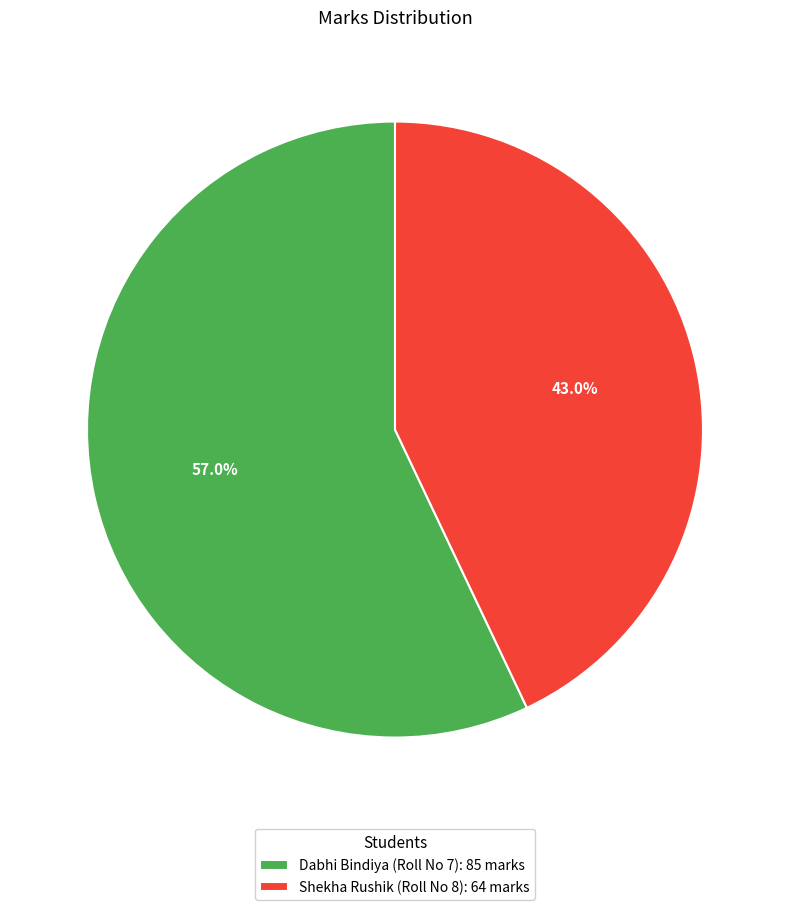

What percentage do Dabhi Bindiya (Roll No 7) and Shekha Rushik (Roll No 8) together represent?

100.0%